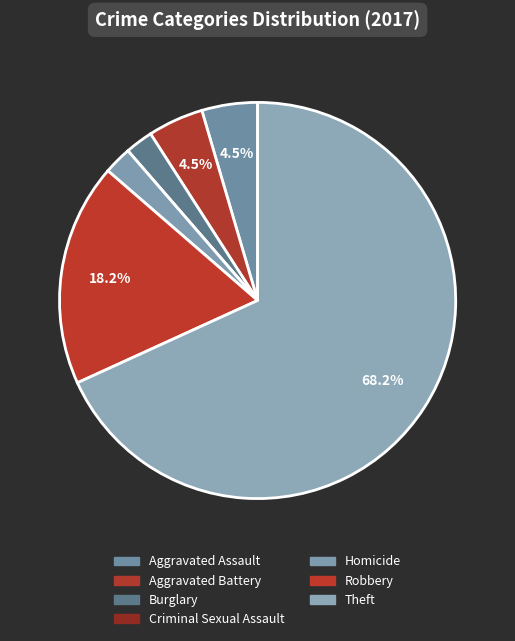

Is Robbery the majority of the pie?

No